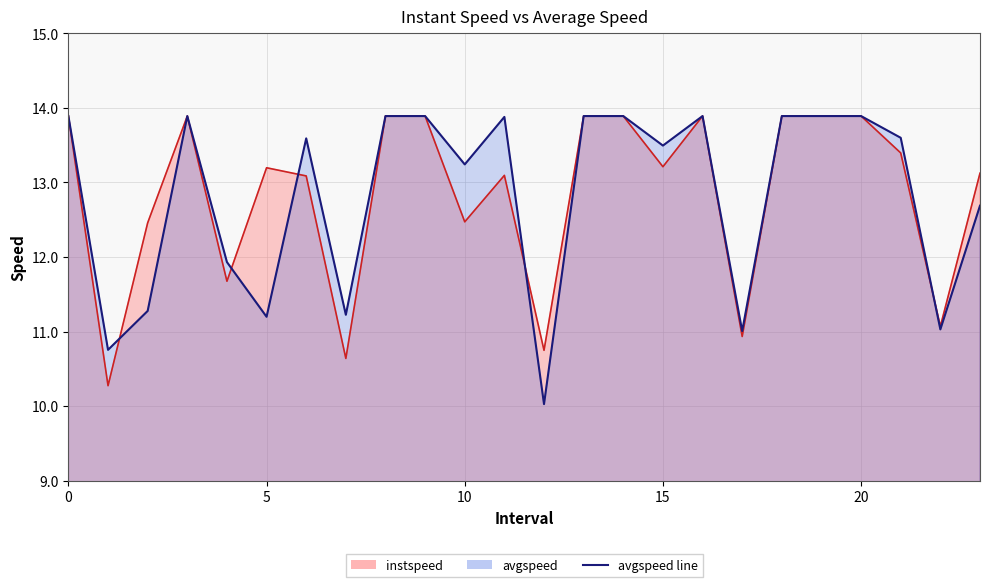

What value does the avgspeed series have at 11.0?

13.9